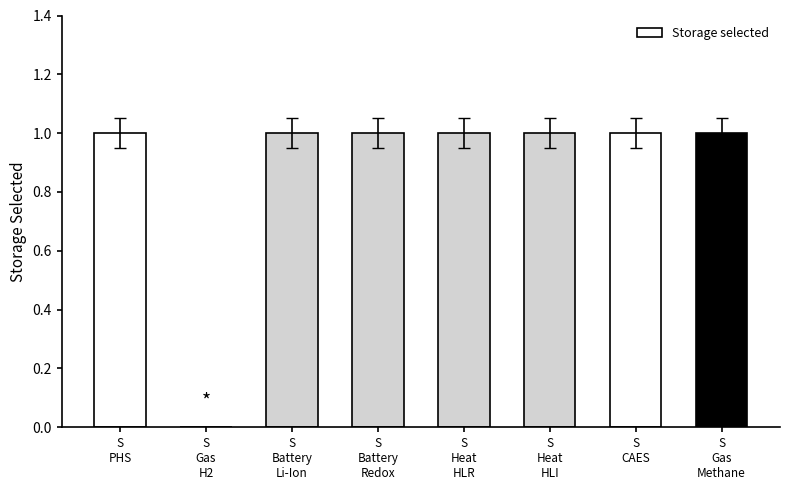

Count the number of data series in this chart.

1